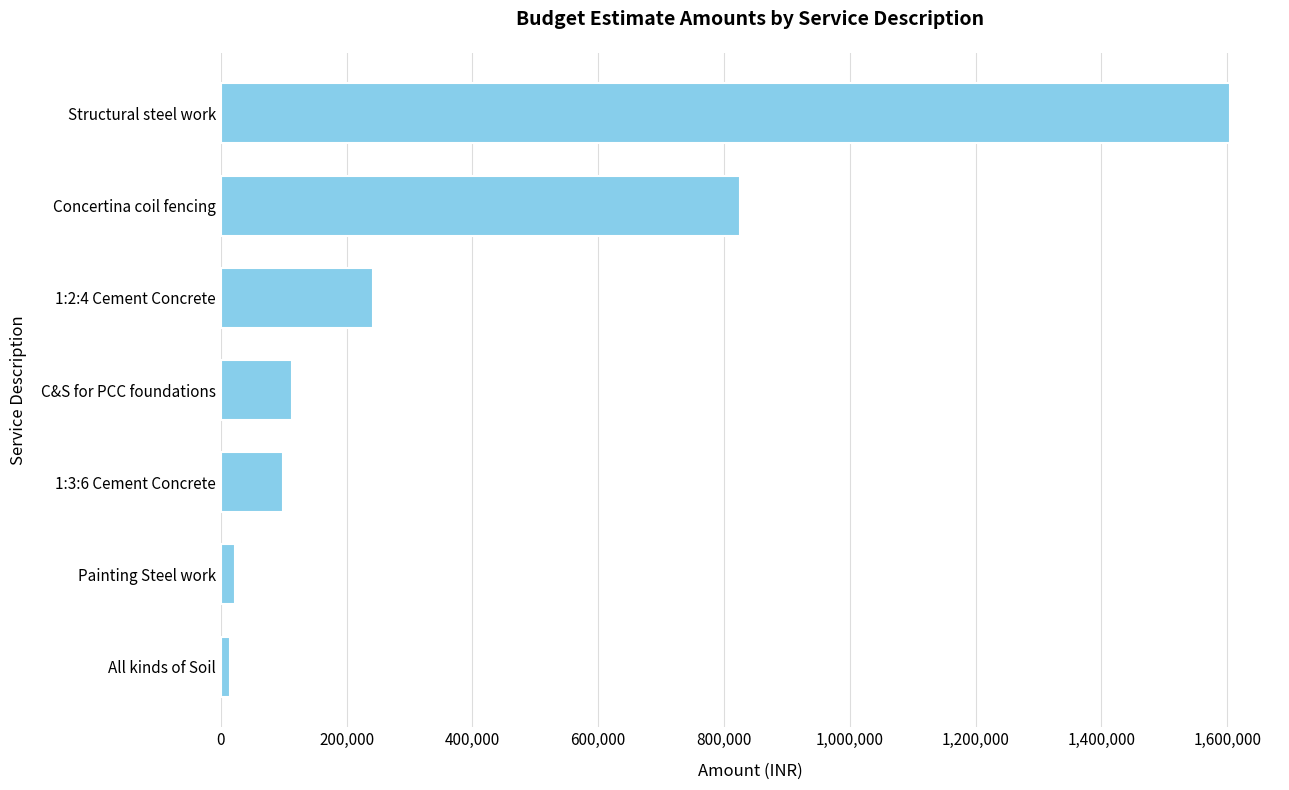

What is the ratio of the value at Concertina coil fencing to the value at Structural steel work?

0.5